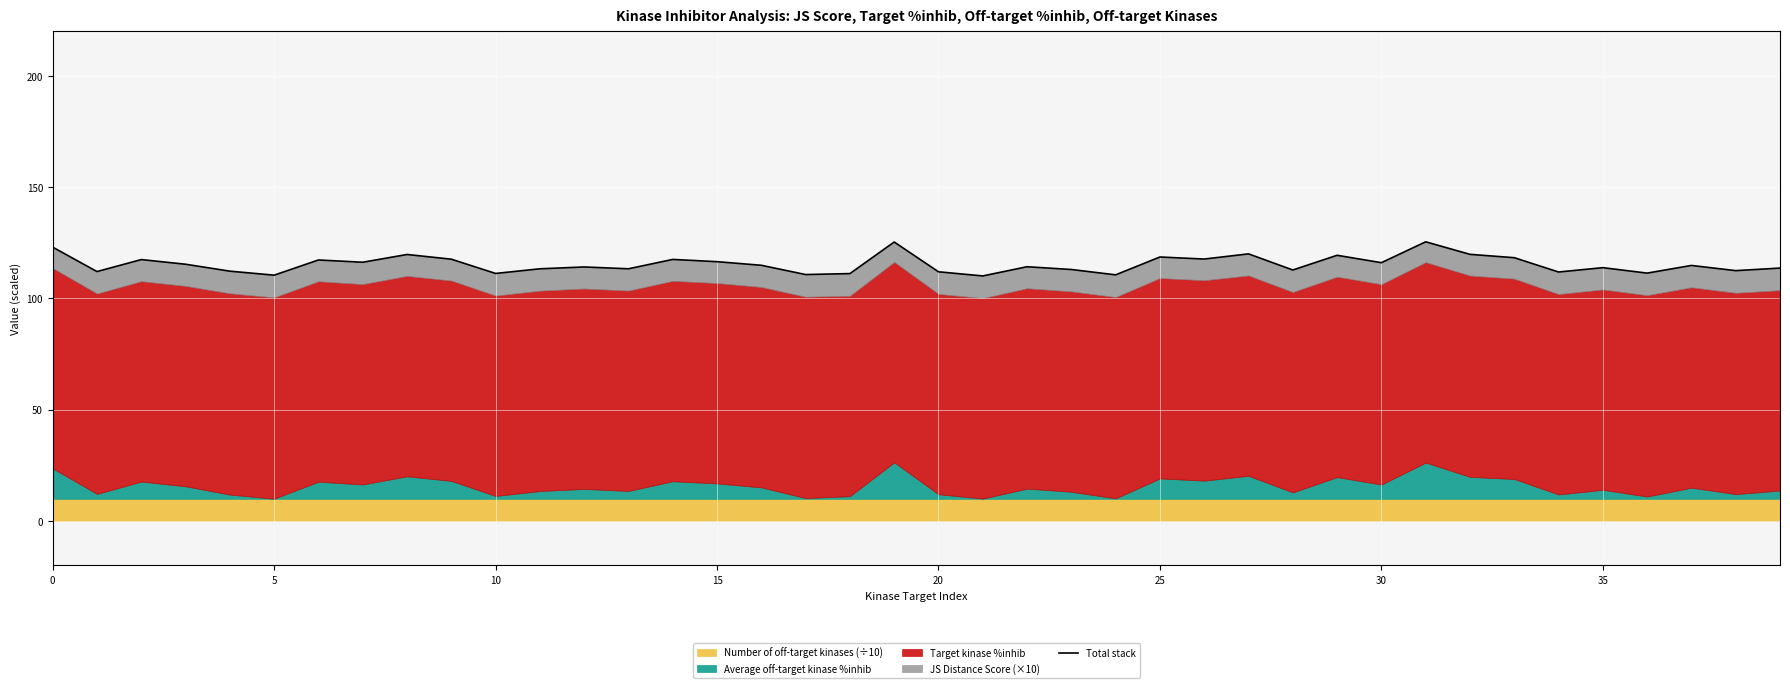

What is the ratio of the value at 0 to the value at 15?

1.1